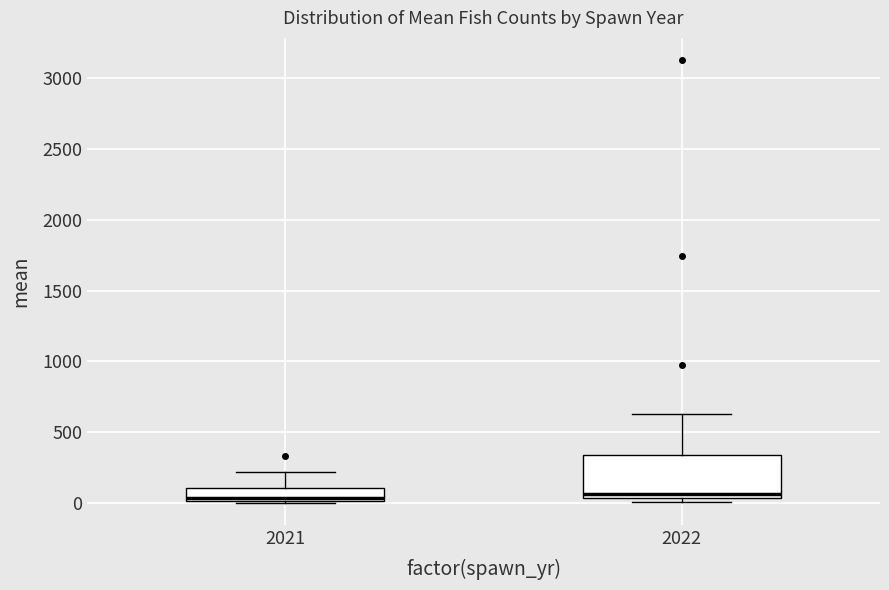

Reading left to right, transcribe this box plot: for each box, give where its median line is, the range the box spans, and where its two whiskers end, as read against the y-axis. The values are not printed on the chart, so give them approximately, as read against the axis.

2021: median 50, box 0 to 100, whiskers 0 to 200
2022: median 50 (just above the box's lower edge), box 50 to 350, whiskers 0 to 650